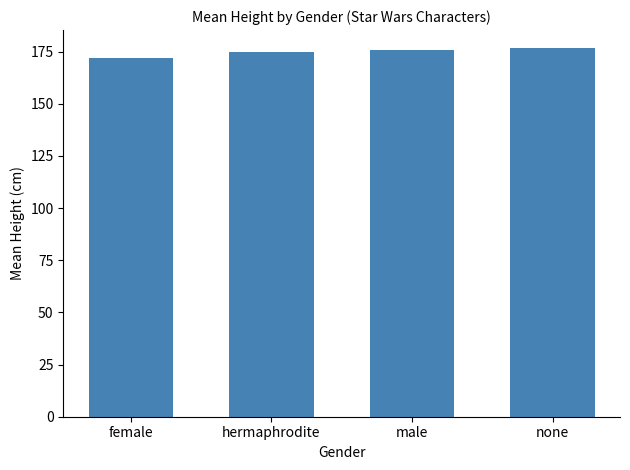

What is the label of the 4th bar from the right?

female